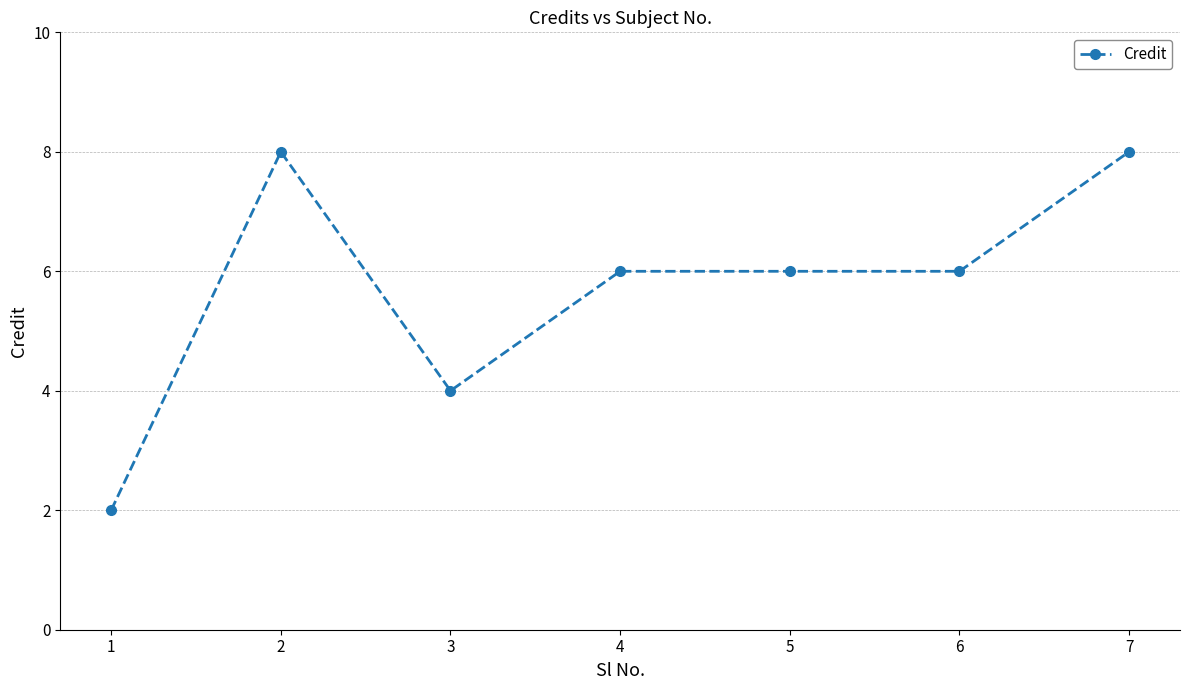

What is the value of the 7th point from the left?

8